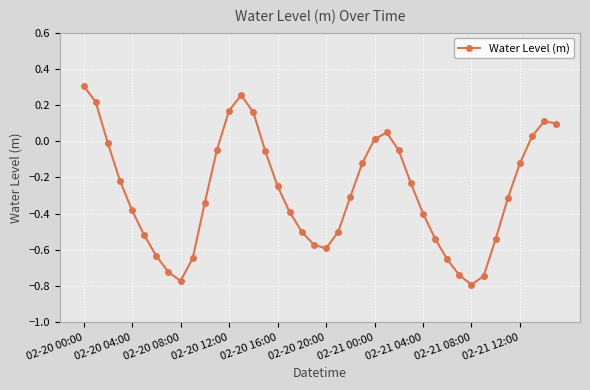

How many categories are shown in the chart?

40